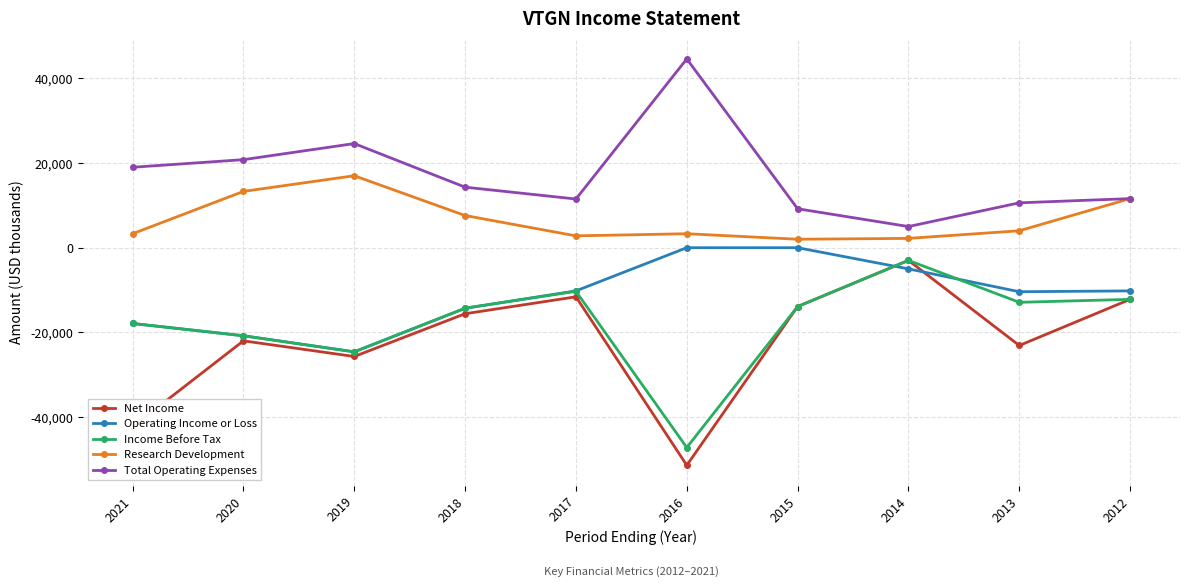

The Income Before Tax series shows -3000 at 2014. True or false?

True